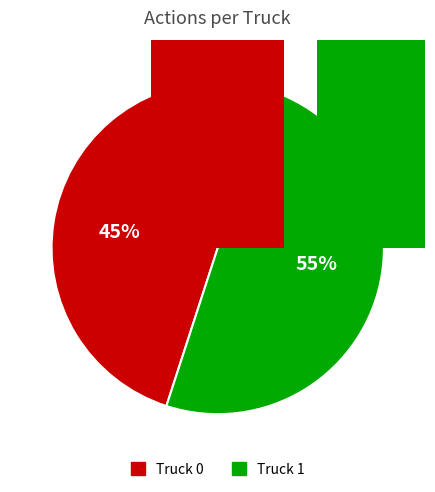

To the nearest percent, what portion does Truck 0 represent?

45%